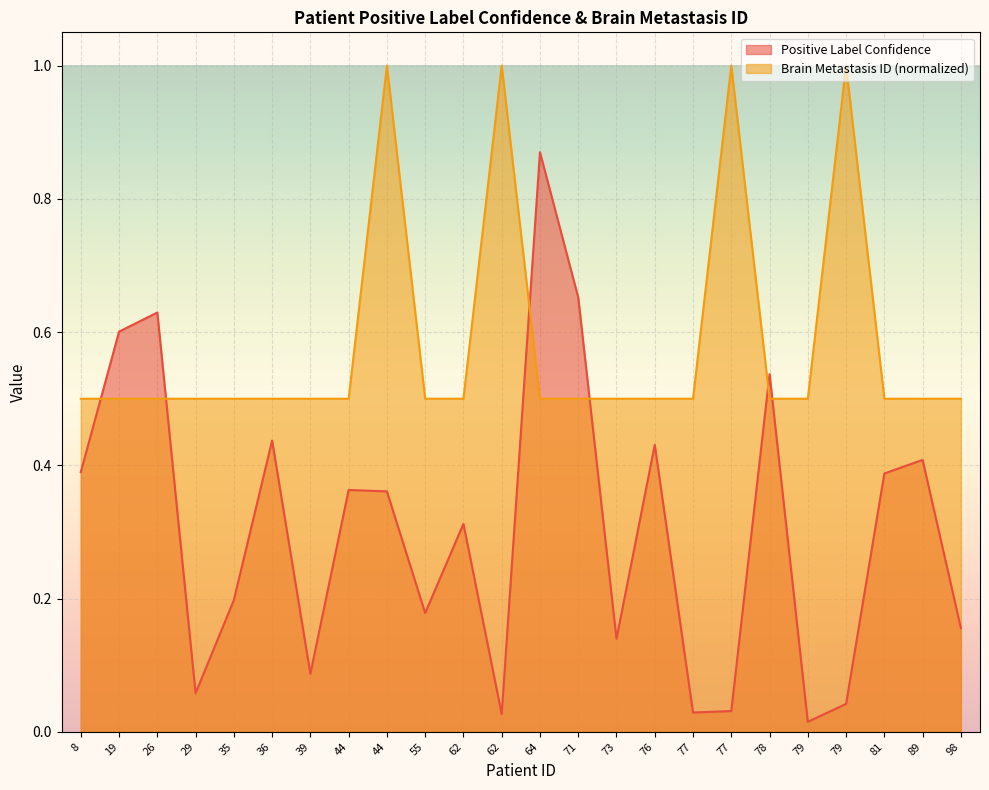

What is the difference between the second highest and minimum values in the Positive Label Confidence series?

0.6